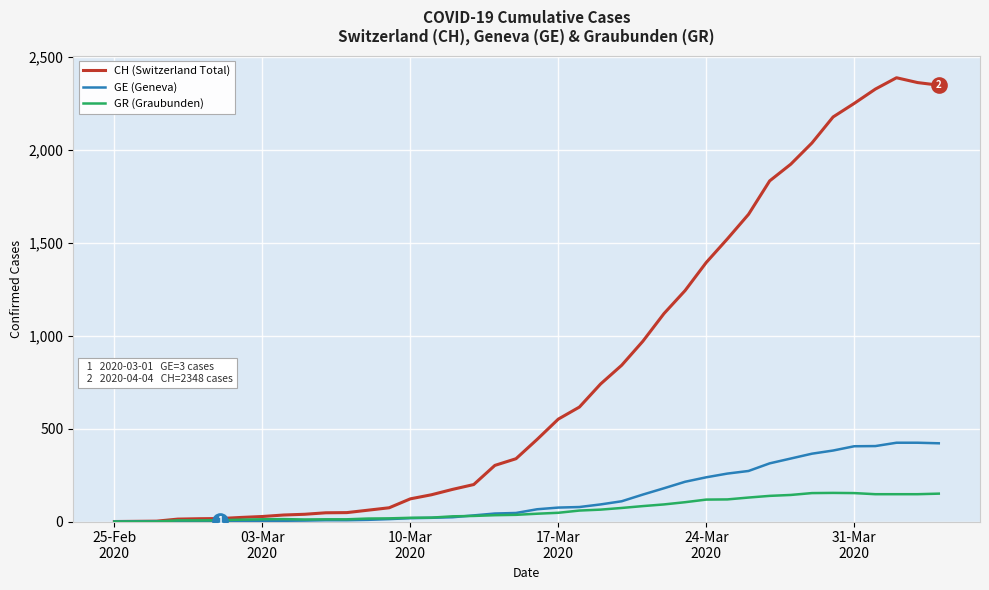

List the series in order of their peak value, highest first.

CH (Switzerland Total), GE (Geneva), GR (Graubunden)